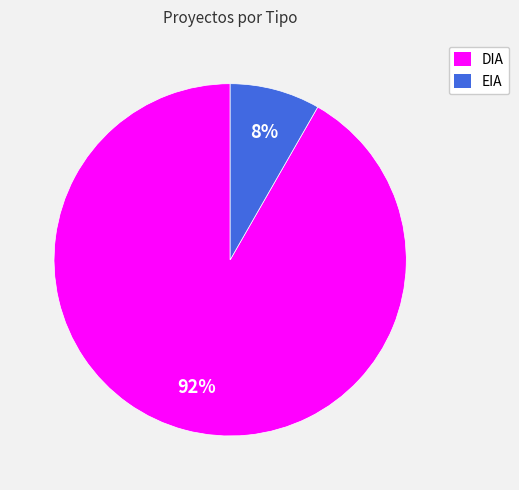

Combined, do DIA and EIA account for over 50%?

Yes